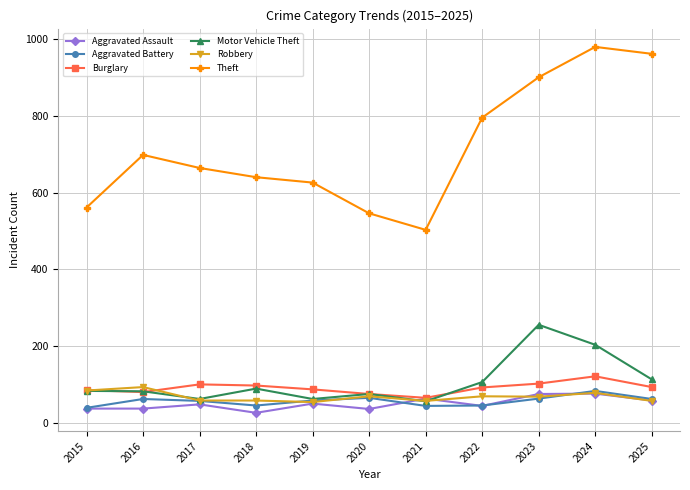

Where does the Theft series first go above 664?

2016